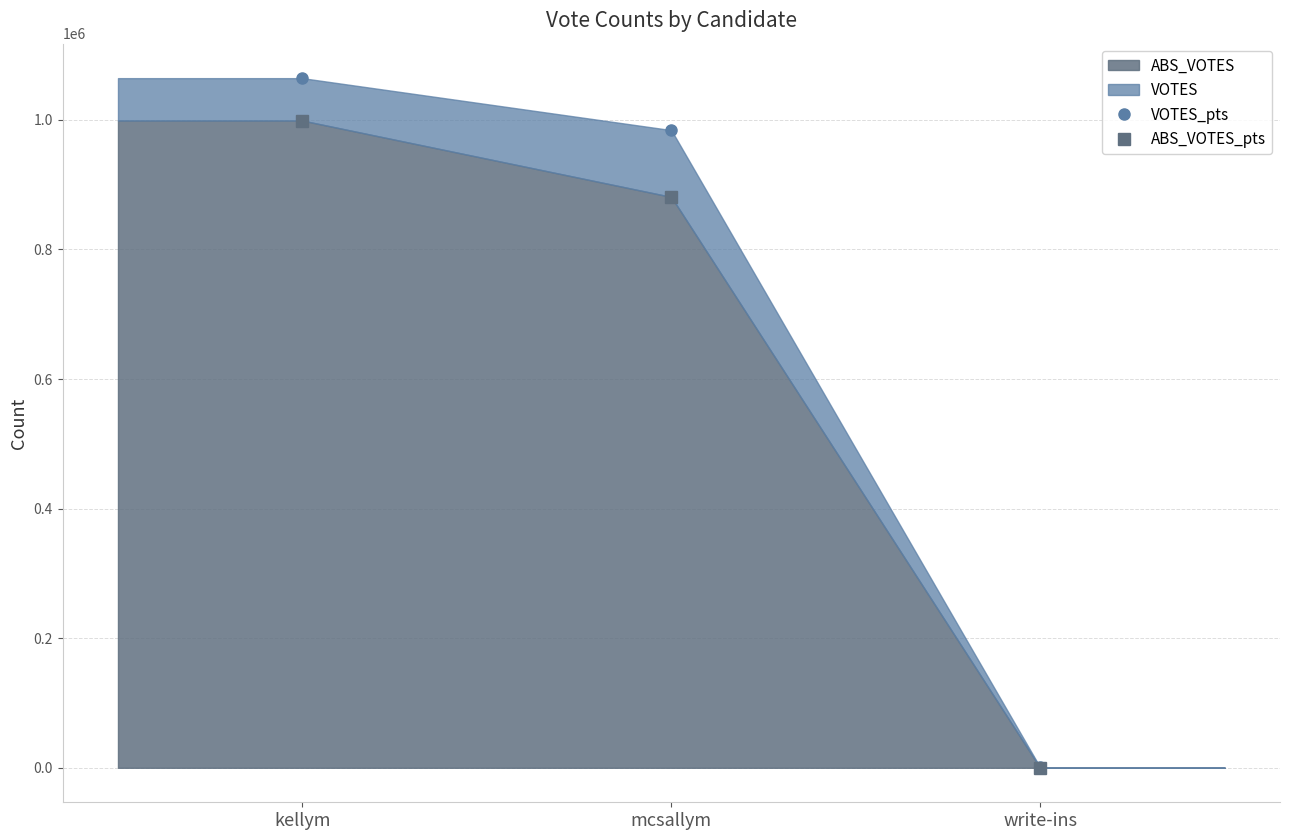

Reading right to left, transcribe all the data shown in this chart.

VOTES_pts: write-ins=698	mcsallym=984203	kellym=1064396
ABS_VOTES_pts: write-ins=0	mcsallym=881101	kellym=998951